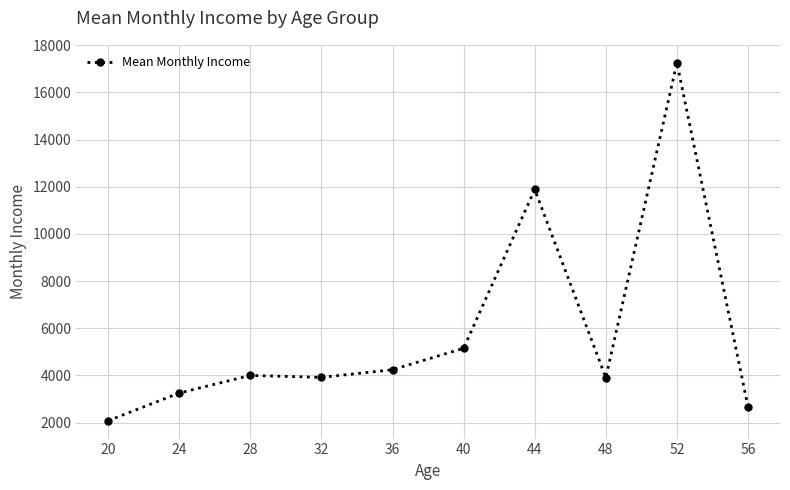

Is it true that the value at 44 is 7664.7?

False